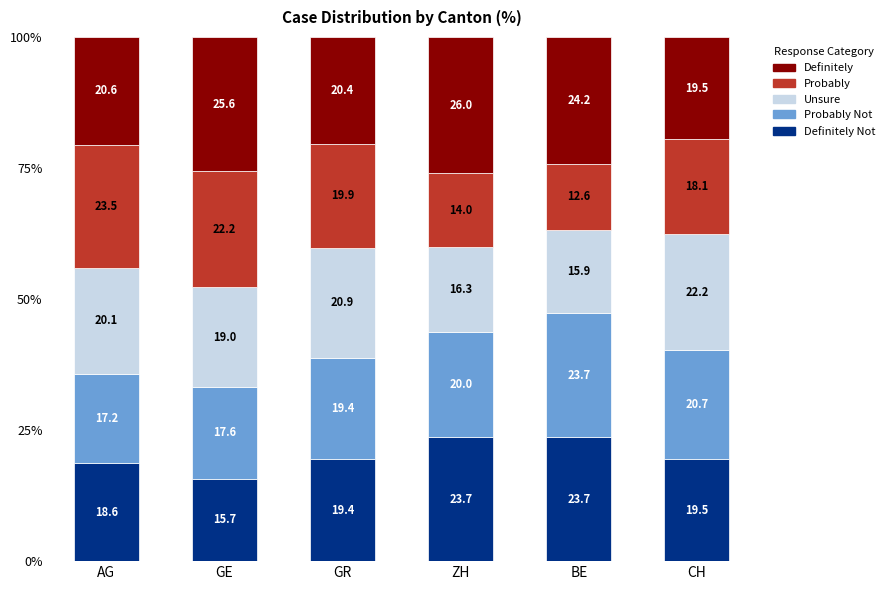

What is the total value across all series at CH?

100.0